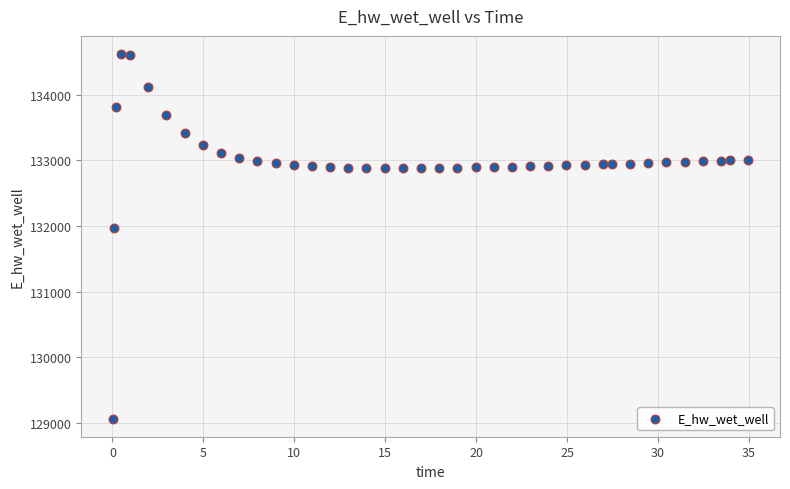

What is the range of X values (max minus min)?

34.9